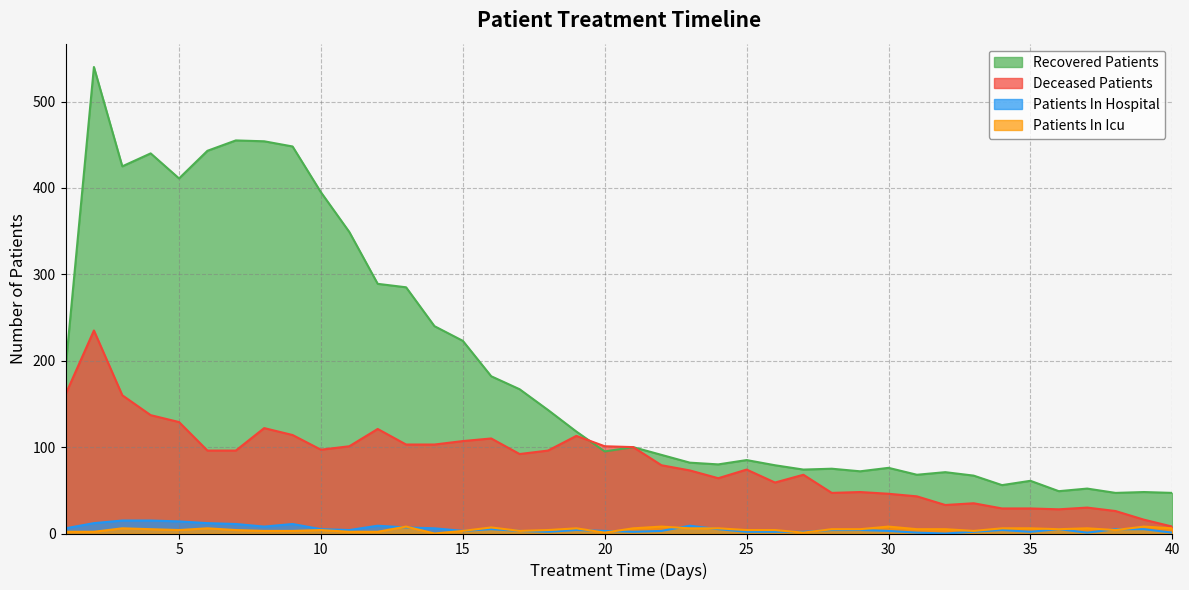

What is the average value of the patients_in_icu series?

5